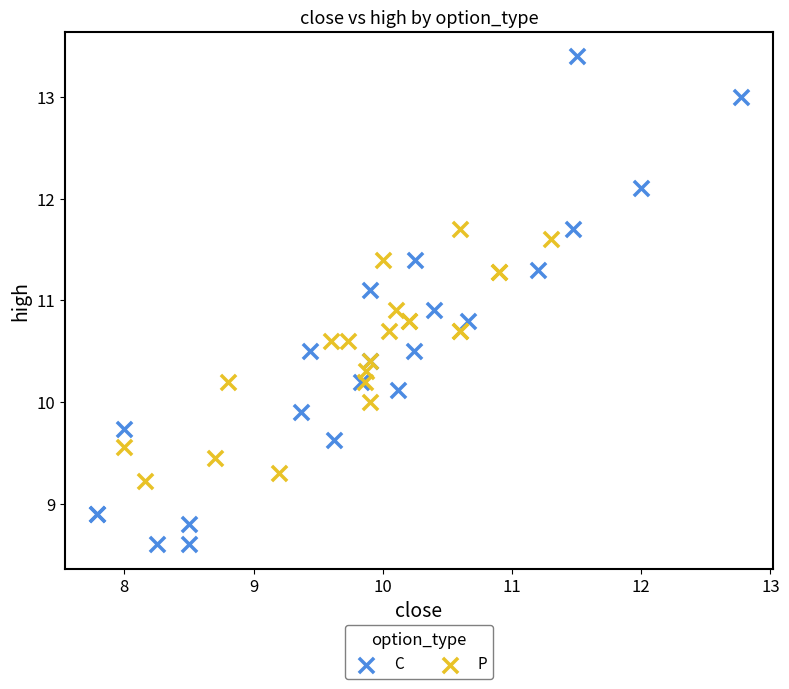

Which series reaches the minimum Y coordinate?

C